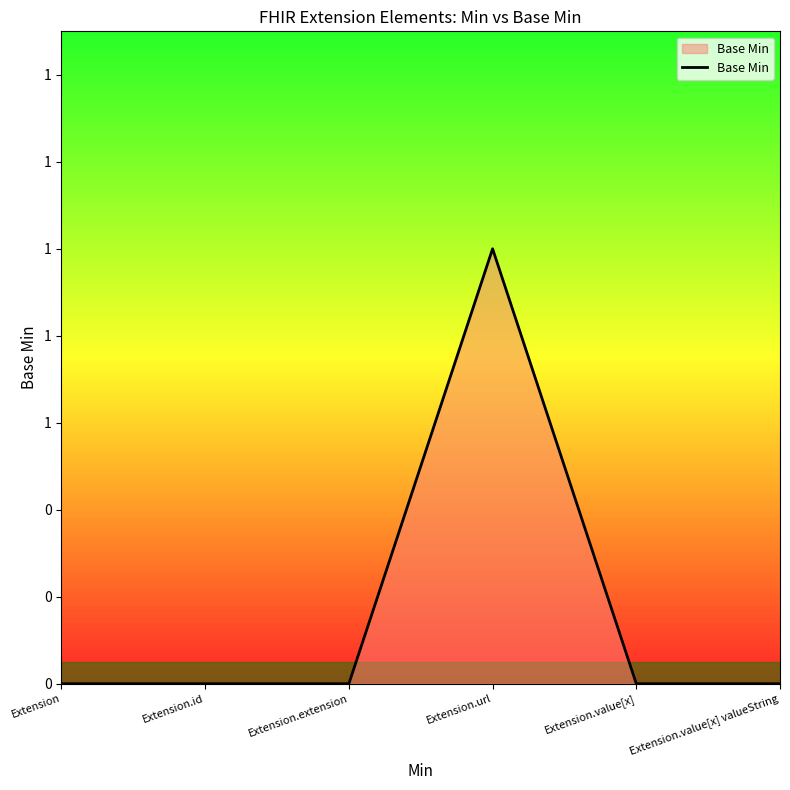

True or false: there are more than 2 points higher than both neighbors.

False